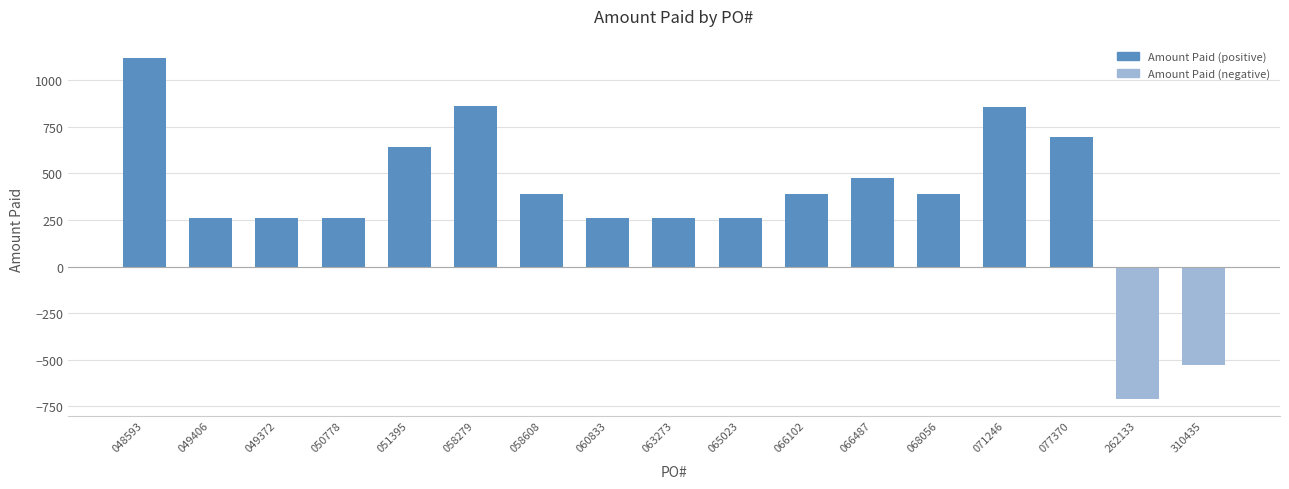

How many values exceed 390?

9